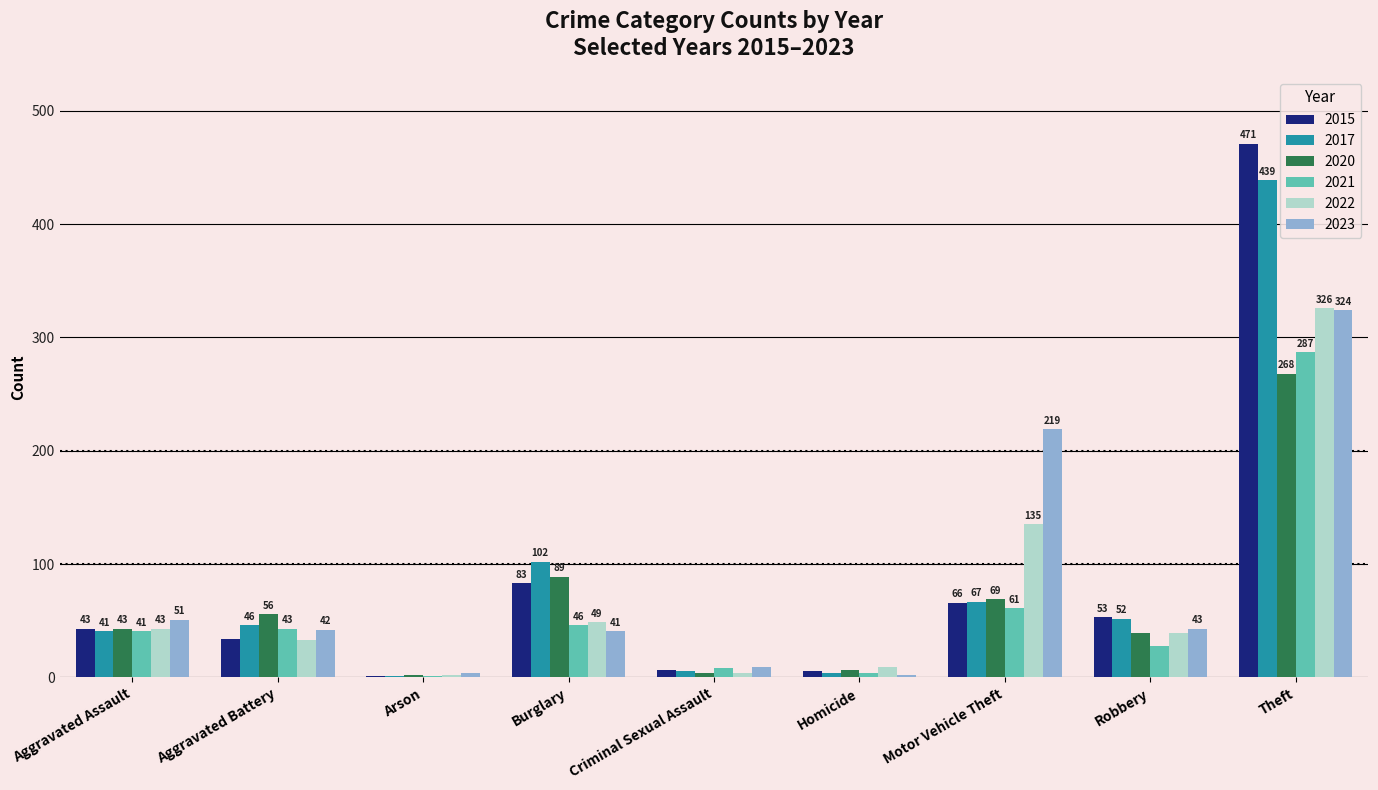

Which category has the highest value across all series?

Theft